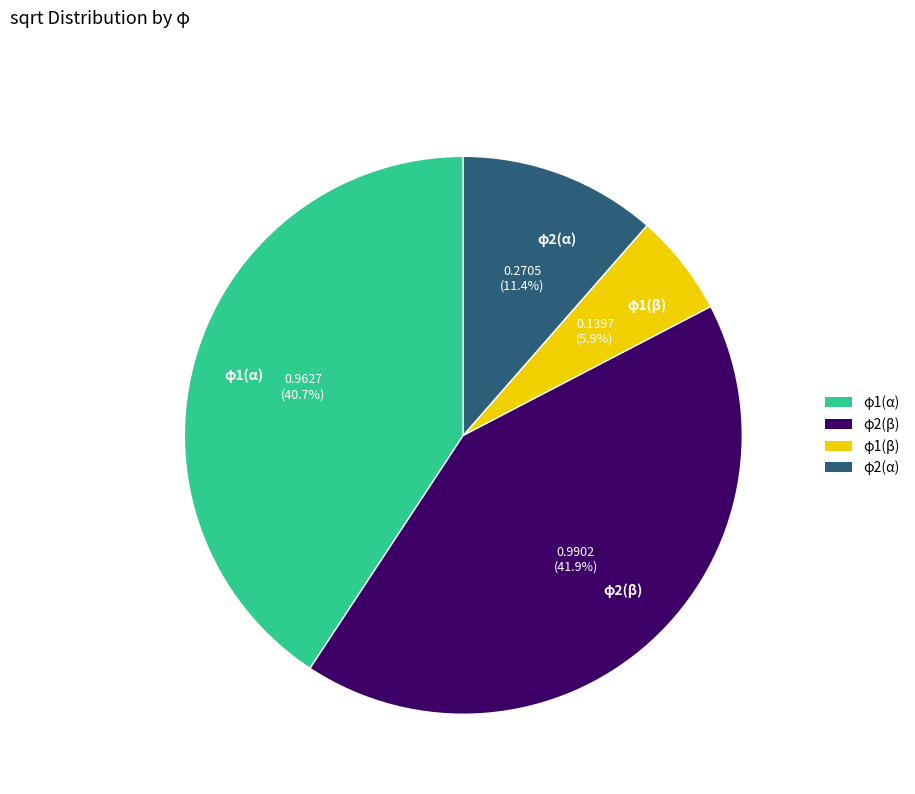

Which slice is the largest?

φ2(β)